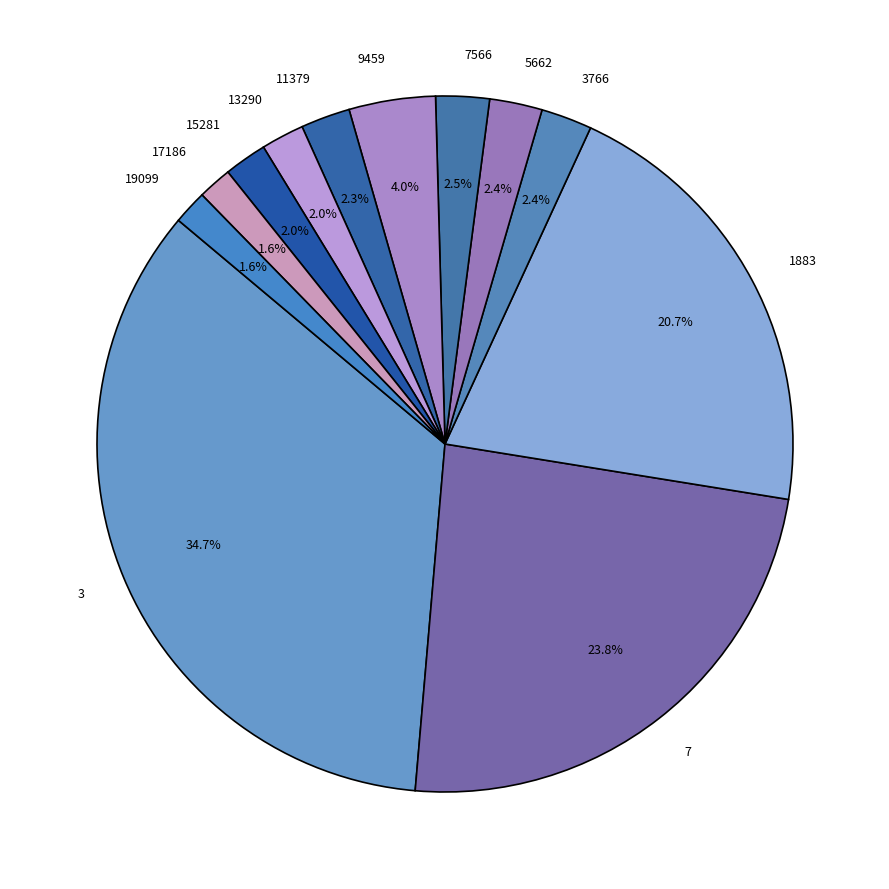

To the nearest percent, what is the difference between the 5662 and 7 slice percentages?

21%